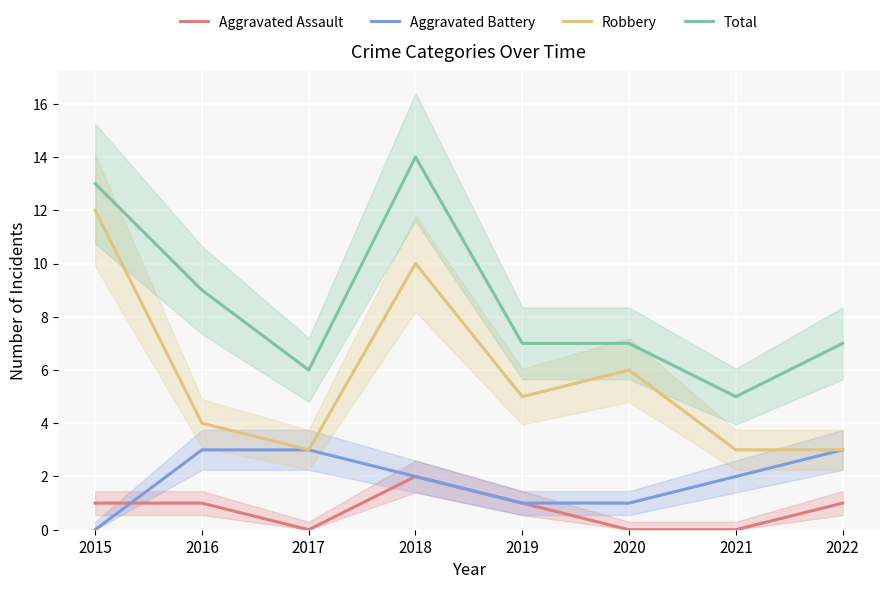

True or false: Aggravated Assault has more than 0 points higher than both neighbors.

True